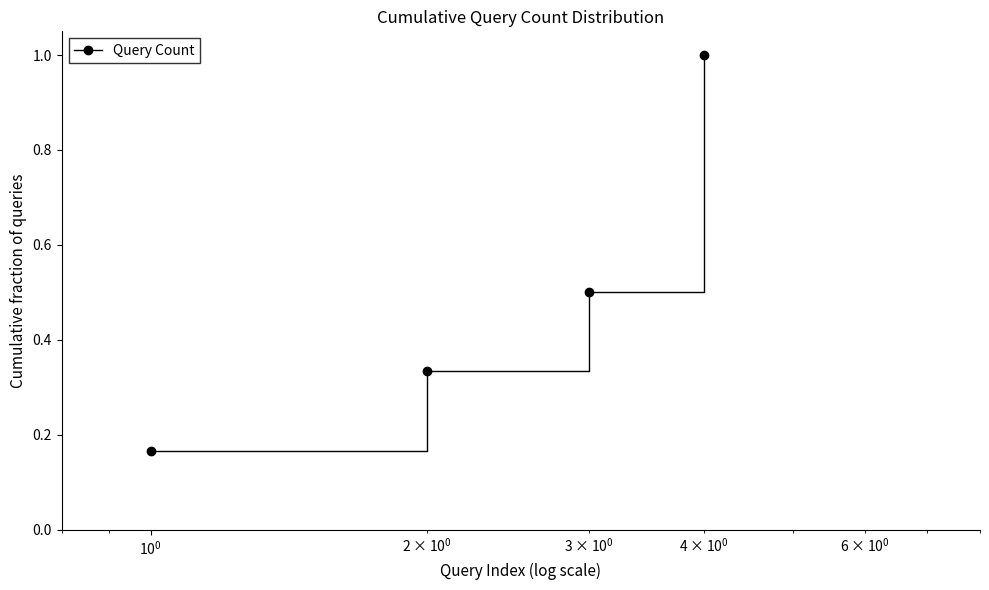

What is the maximum value shown in the chart?

1.0